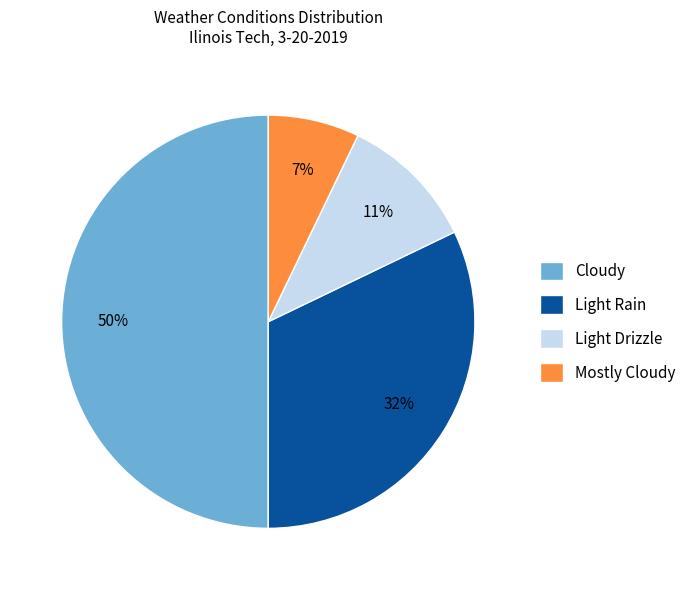

Is Mostly Cloudy the majority of the pie?

No